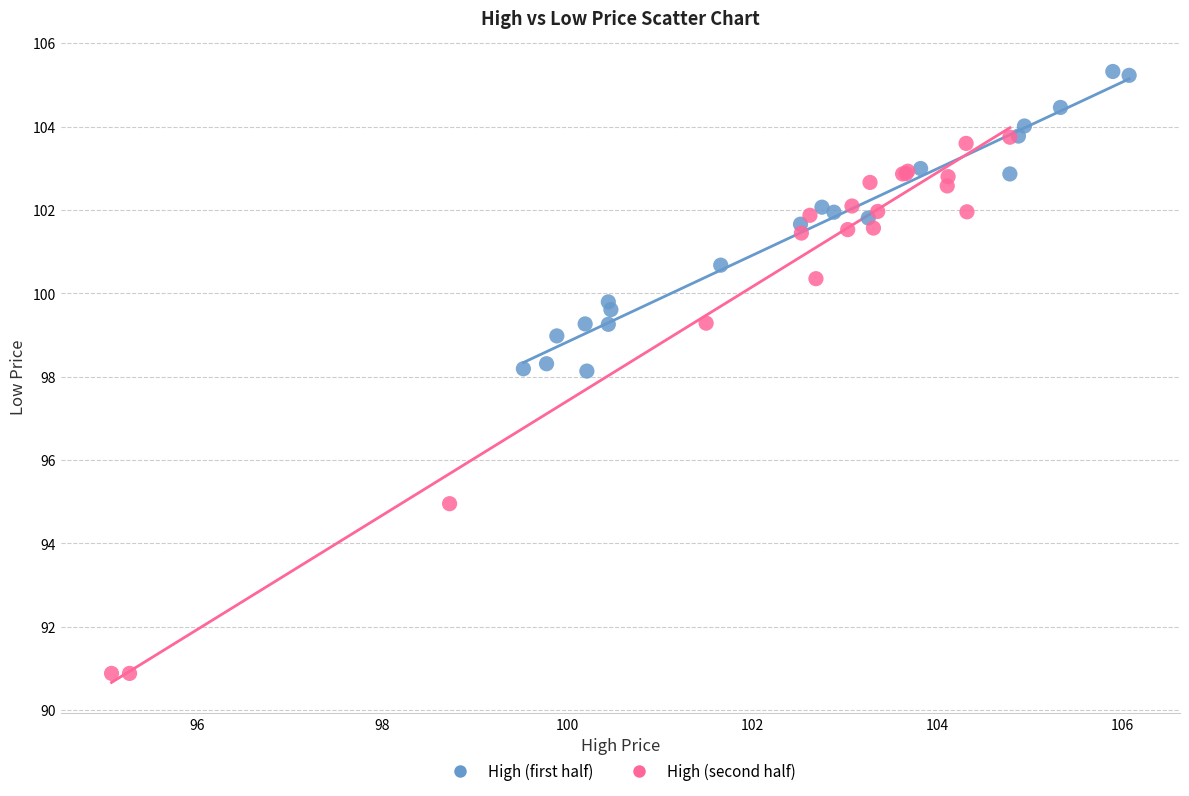

Which series has the largest Y range (max minus min)?

High (second half)